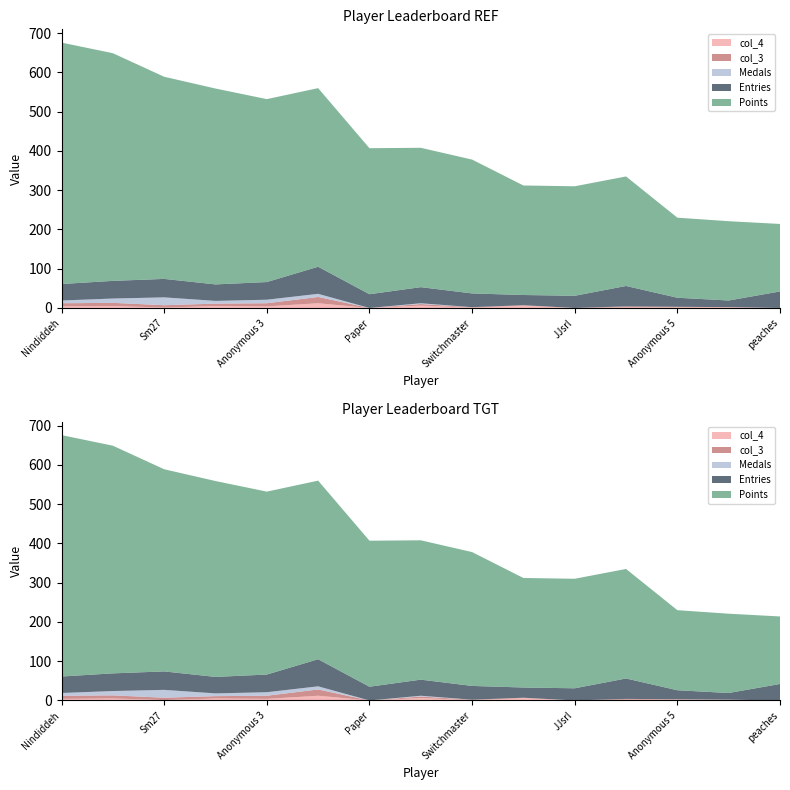

Reading left to right, extract all data points from this chart.

Points: 615	580	515	499	466	455	372	355	341	279	279	279	204	202	172
Medals: 7	11	20	7	9	8	0	2	0	0	0	0	0	0	0
Entries: 42	45	47	42	45	69	35	41	35	26	31	52	23	17	42
col_3: 8	8	6	6	8	16	0	4	1	1	0	2	1	0	0
col_4: 4	5	1	5	4	12	0	6	1	6	0	2	2	2	0